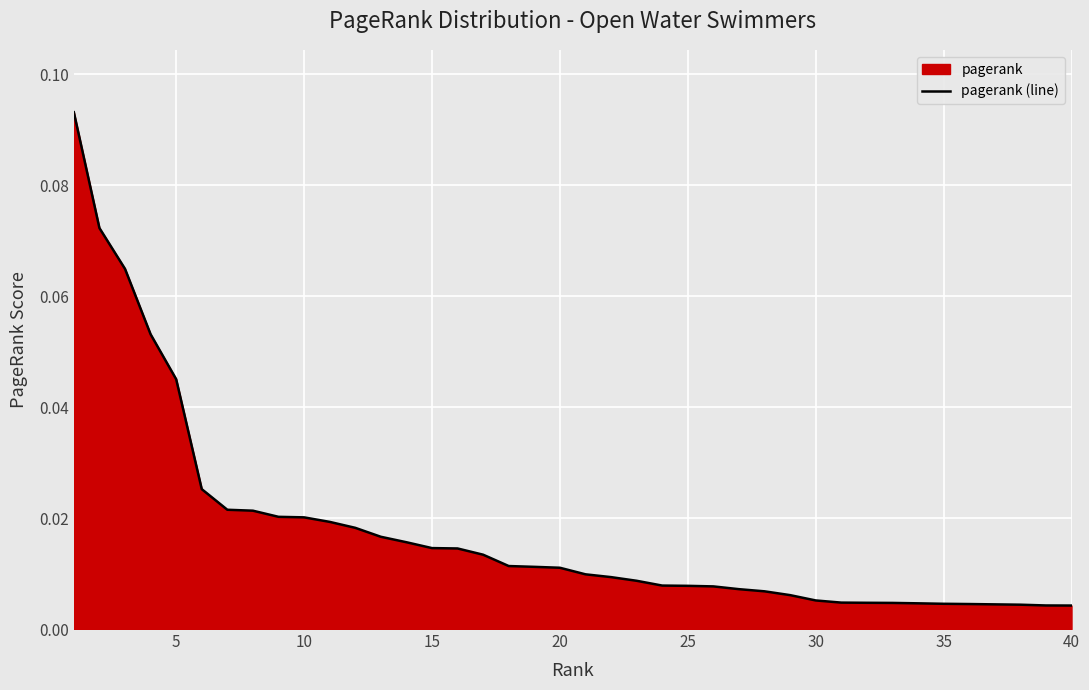

Does the chart display data point markers on the line(s)?

No